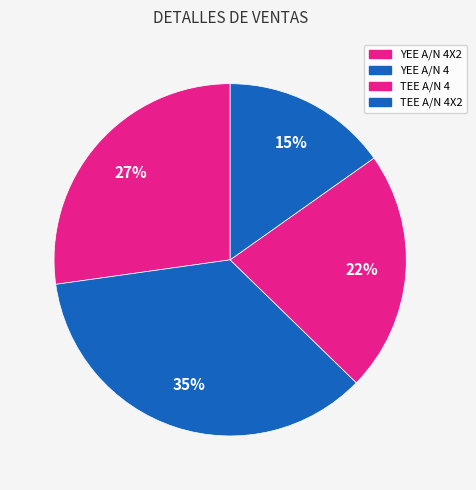

True or false: YEE A/N 4X2 accounts for 20% of the total.

False